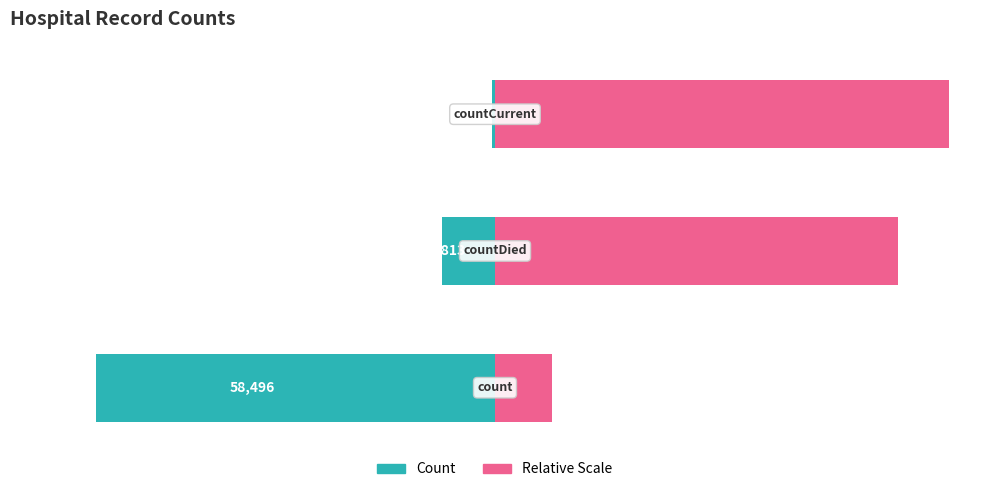

How many bars are there in each group?

2